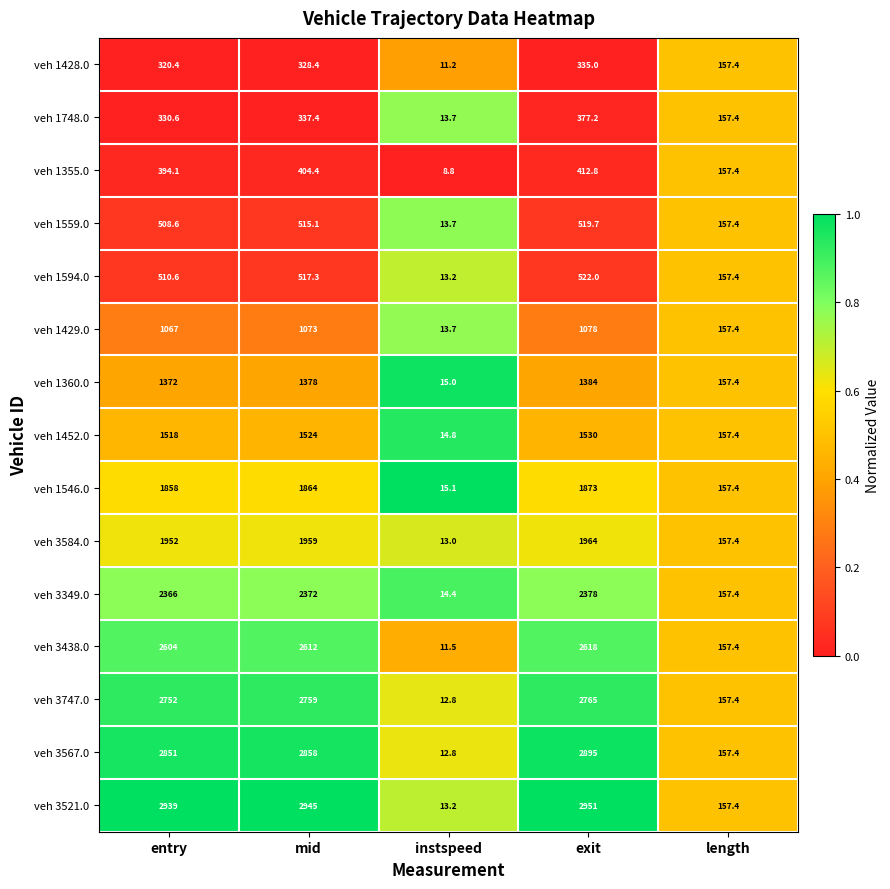

At which label does veh 1748.0 first exceed 330?

entry